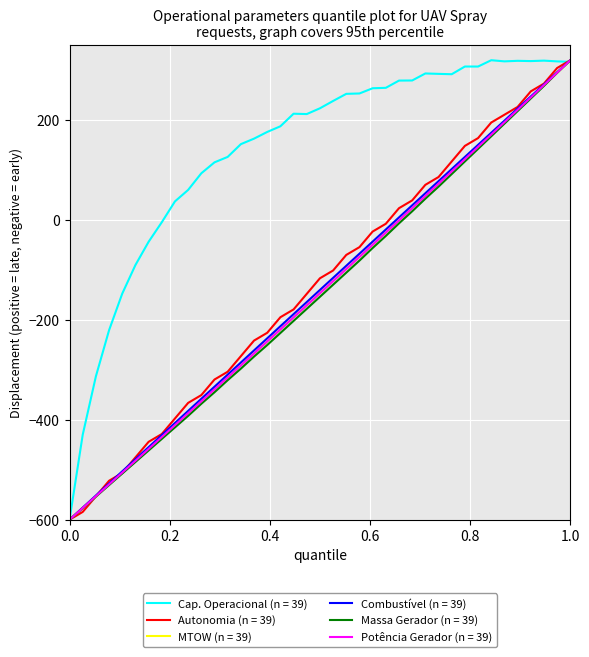

Which series has the largest total across all categories?

Cap. Operacional (n = 39)